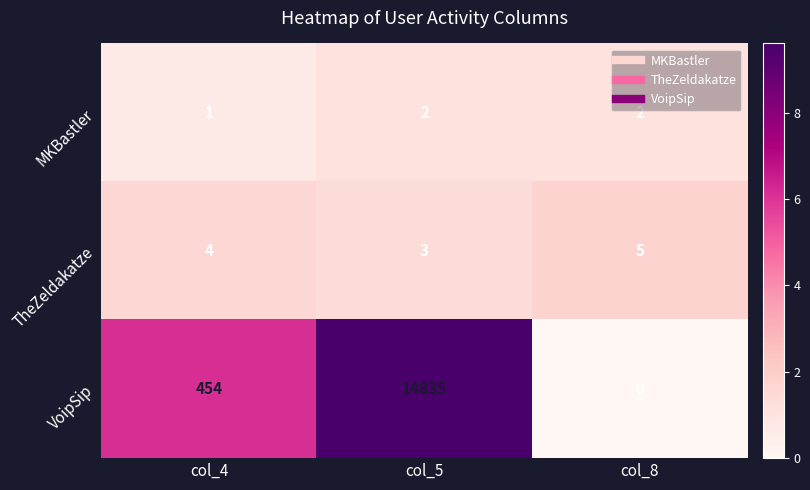

Rank the series at col_8 from lowest to highest value.

VoipSip, MKBastler, TheZeldakatze